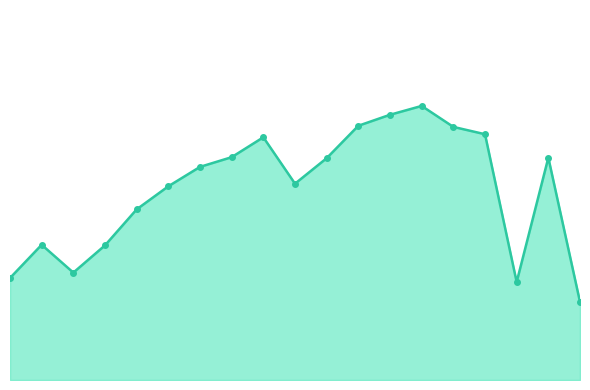

Is this an area chart (filled region under the line)?

Yes